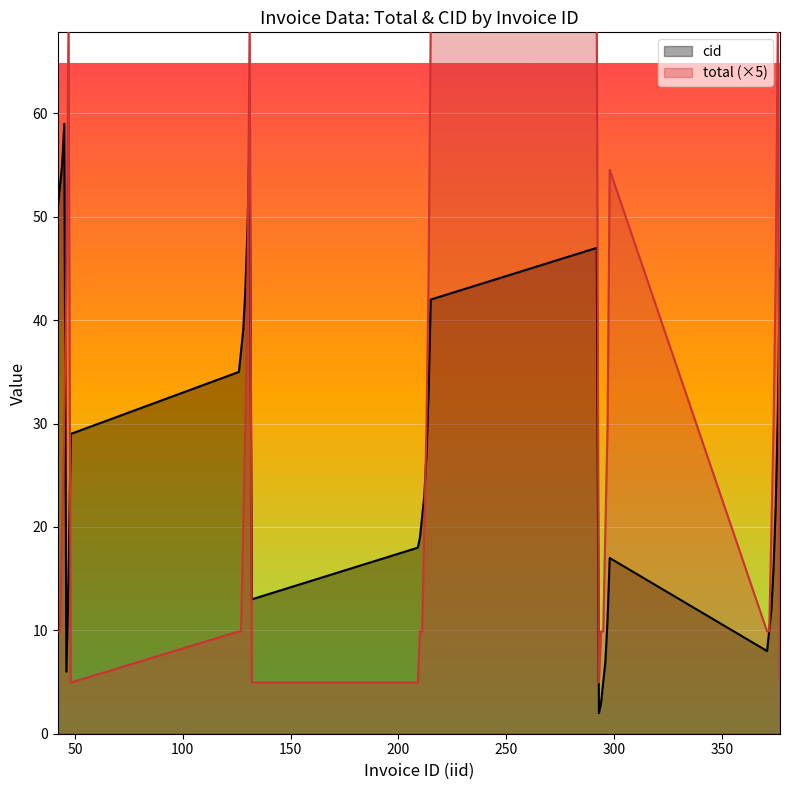

What is the average value of the cid series?

27